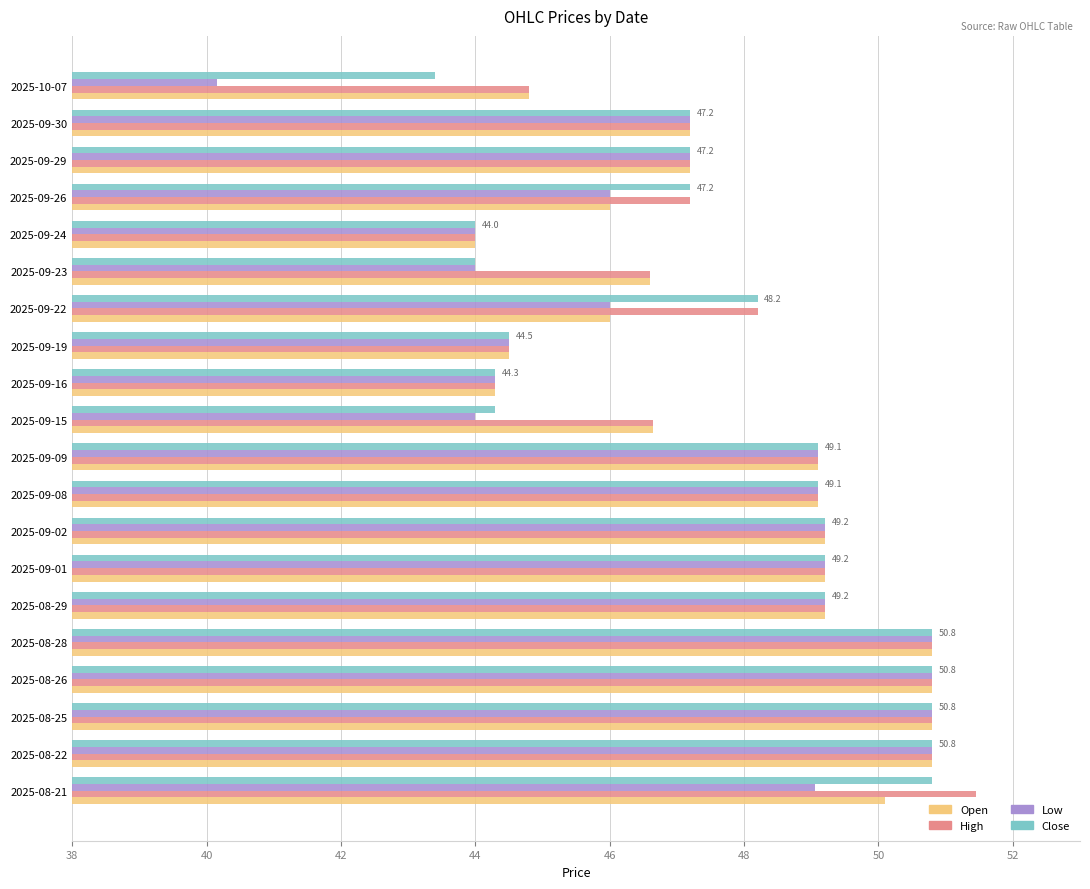

Is it true that Open equals 20.5 at 2025-09-16?

False